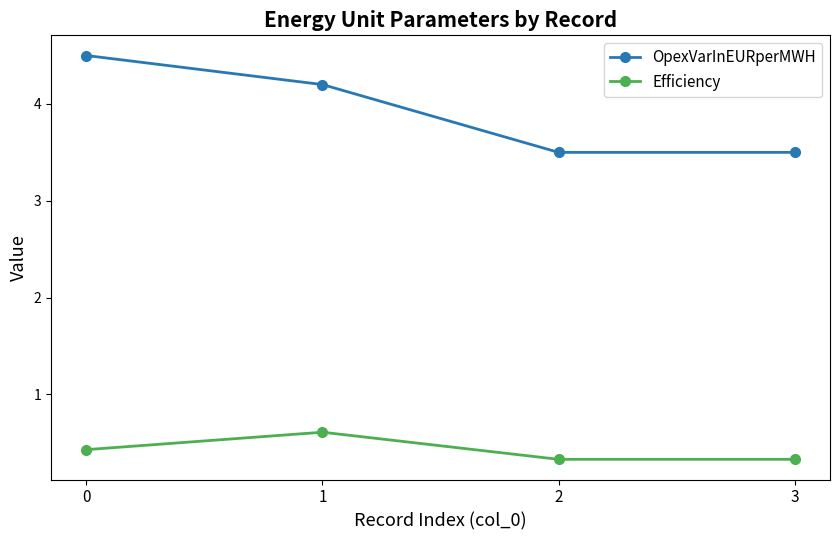

True or false: OpexVarInEURperMWH has a value of 3.5 at 3.

True